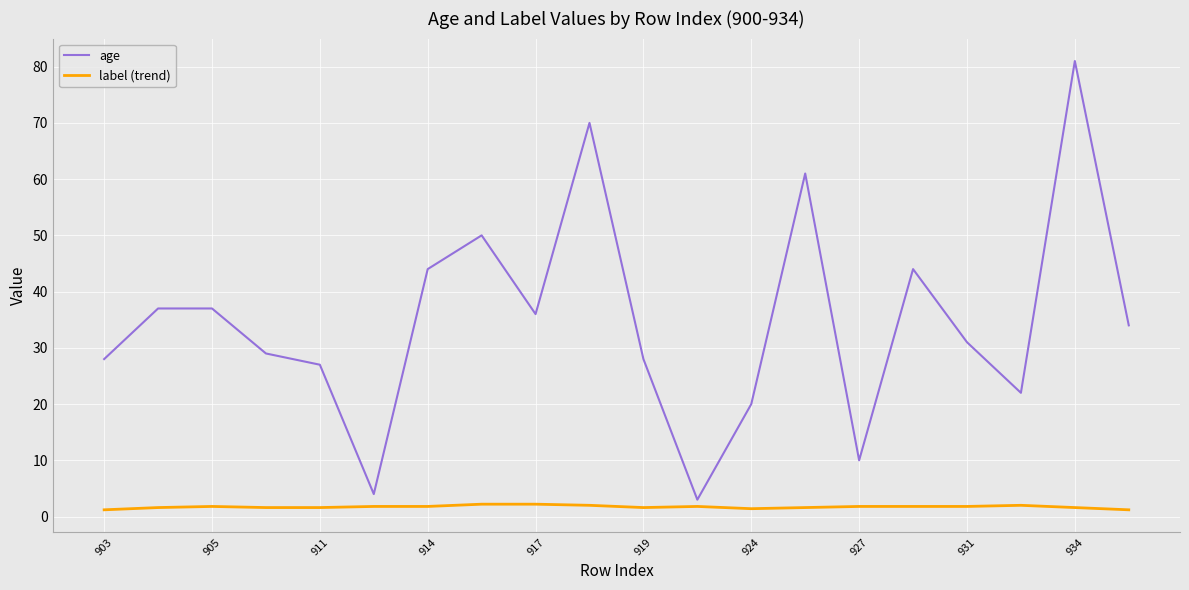

Which series has the largest total across all categories?

age